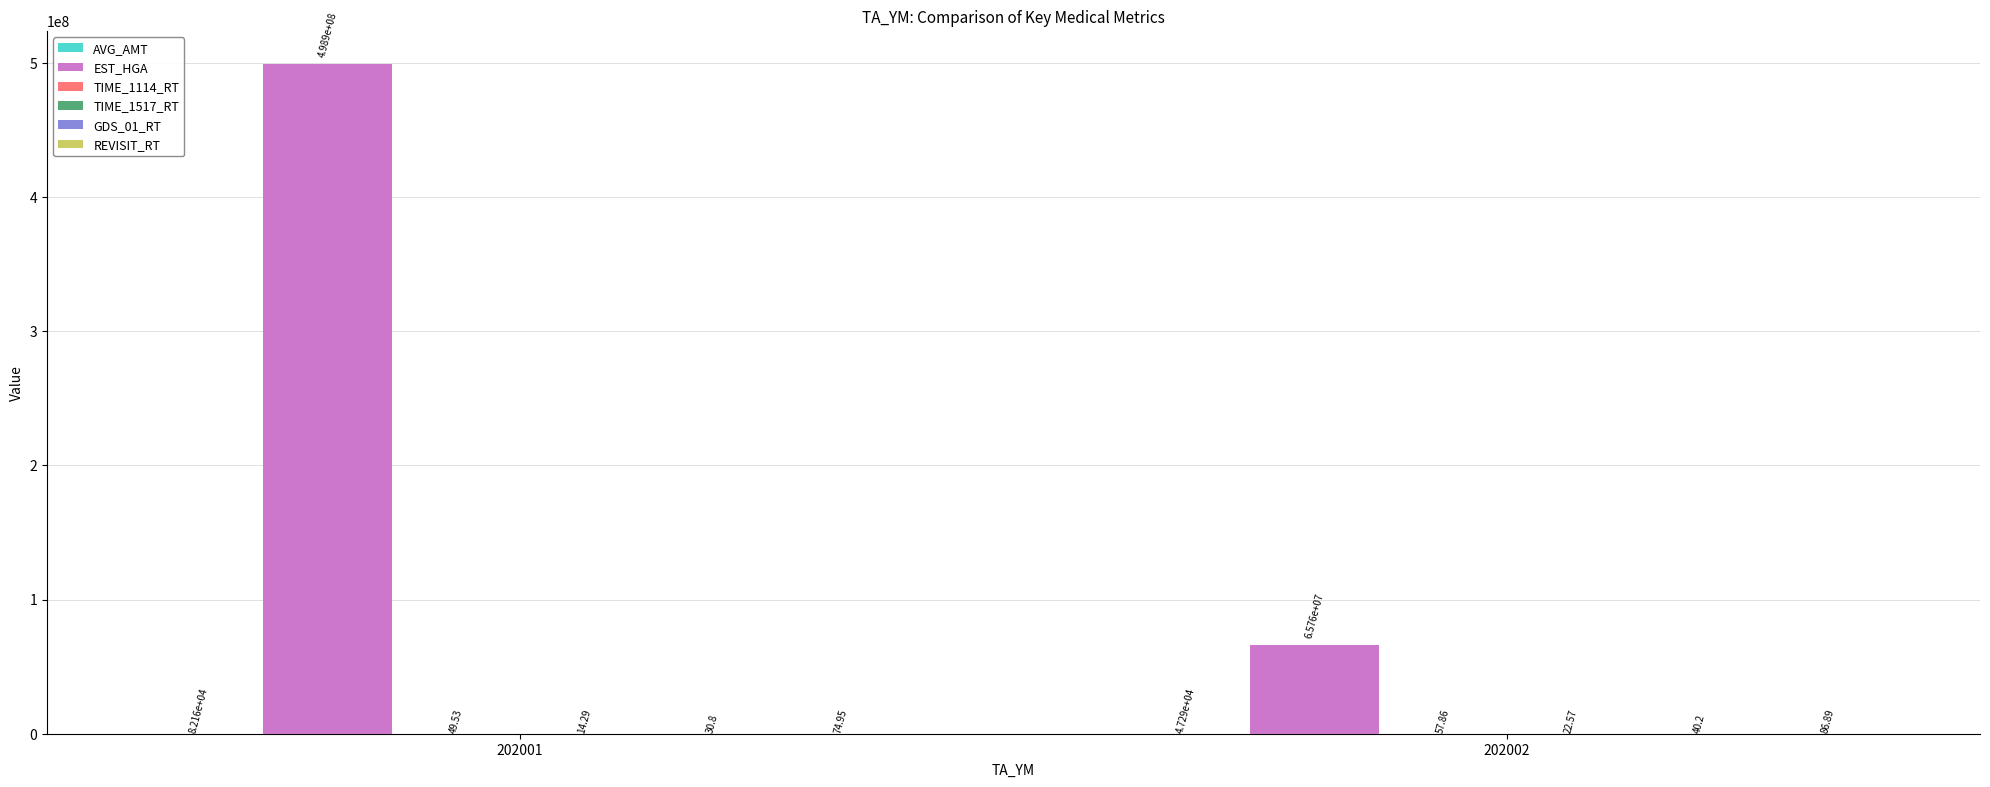

Which series has the largest total across all categories?

EST_HGA